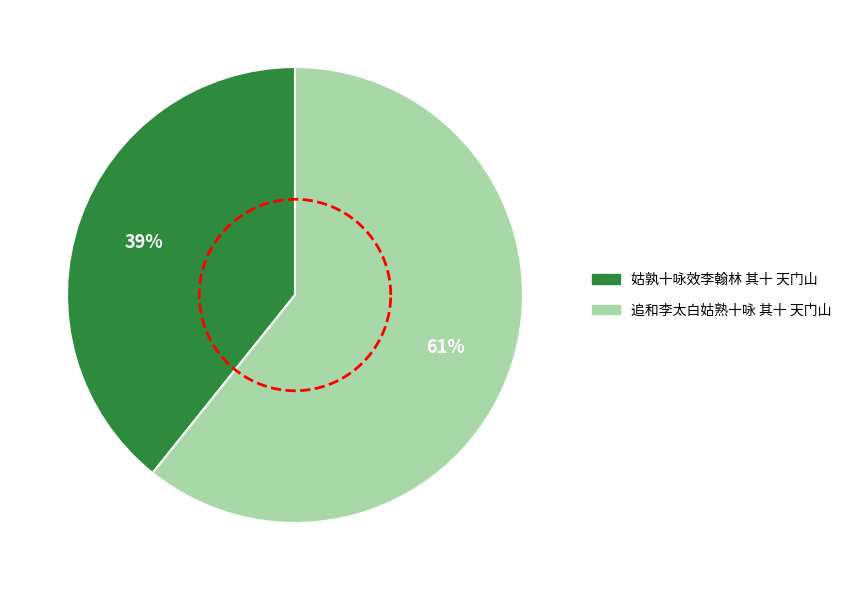

How many segments does this pie chart have?

2